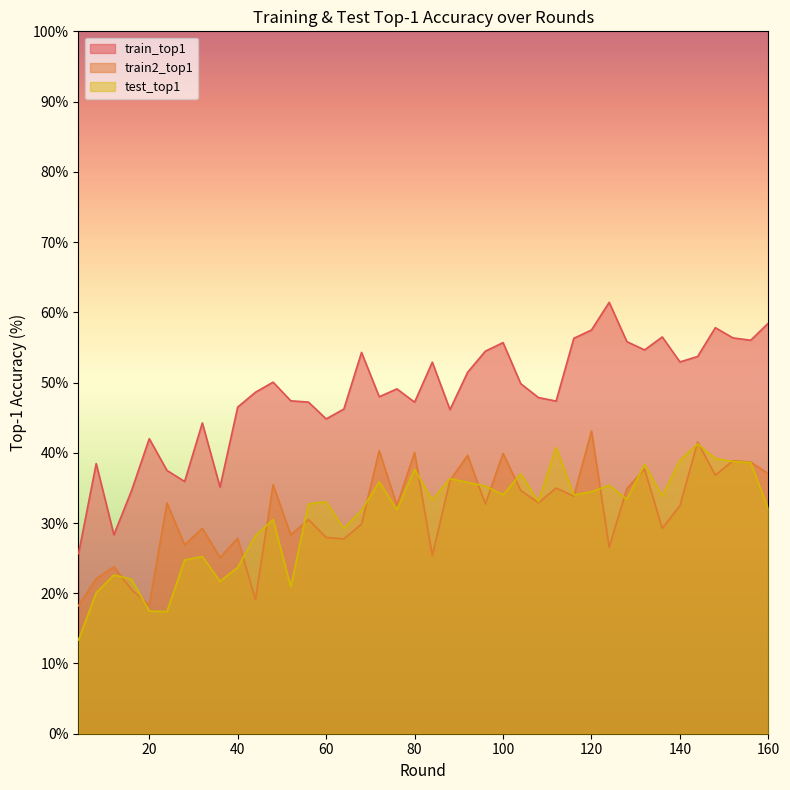

The train_top1 series shows 22.0 at 156. True or false?

False